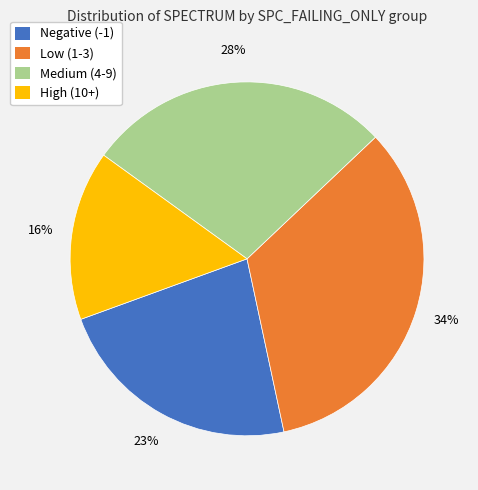

To the nearest percent, what is the average slice percentage?

25%